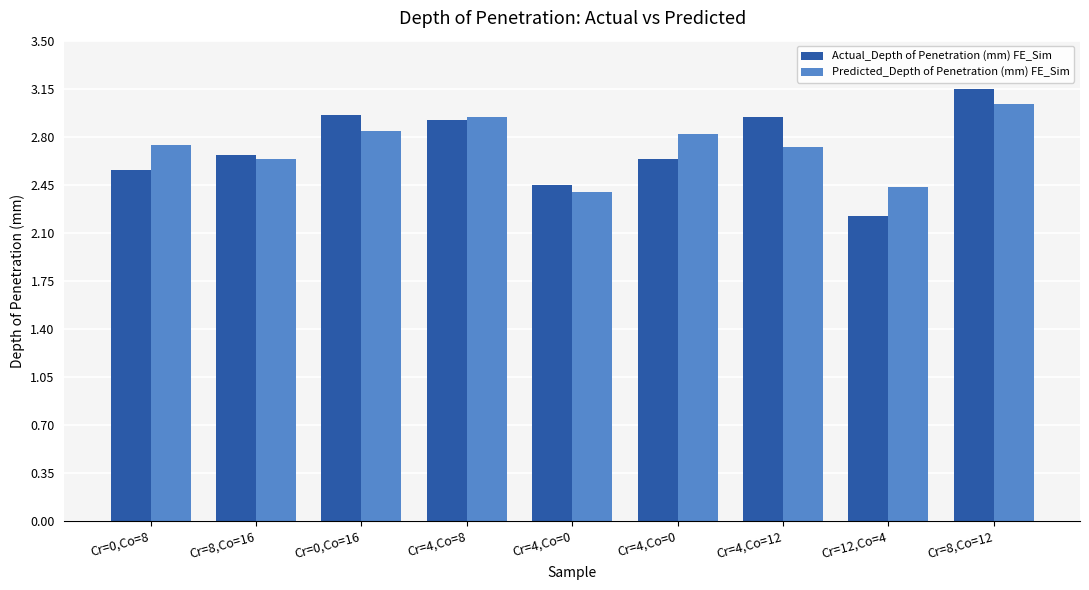

The value of Predicted_Depth of Penetration (mm) FE_Sim at Cr=4,Co=8 is 2.9. True or false?

True